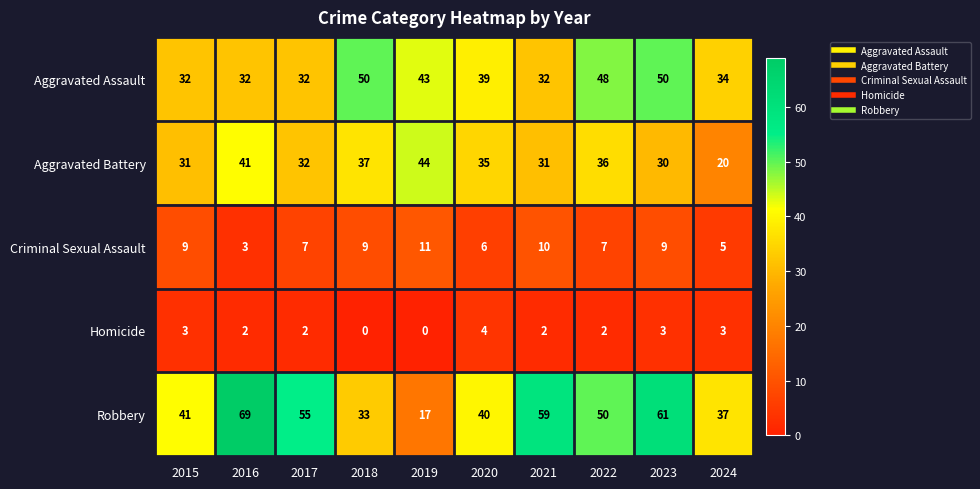

What is the approximate value of Robbery at 2023?

61